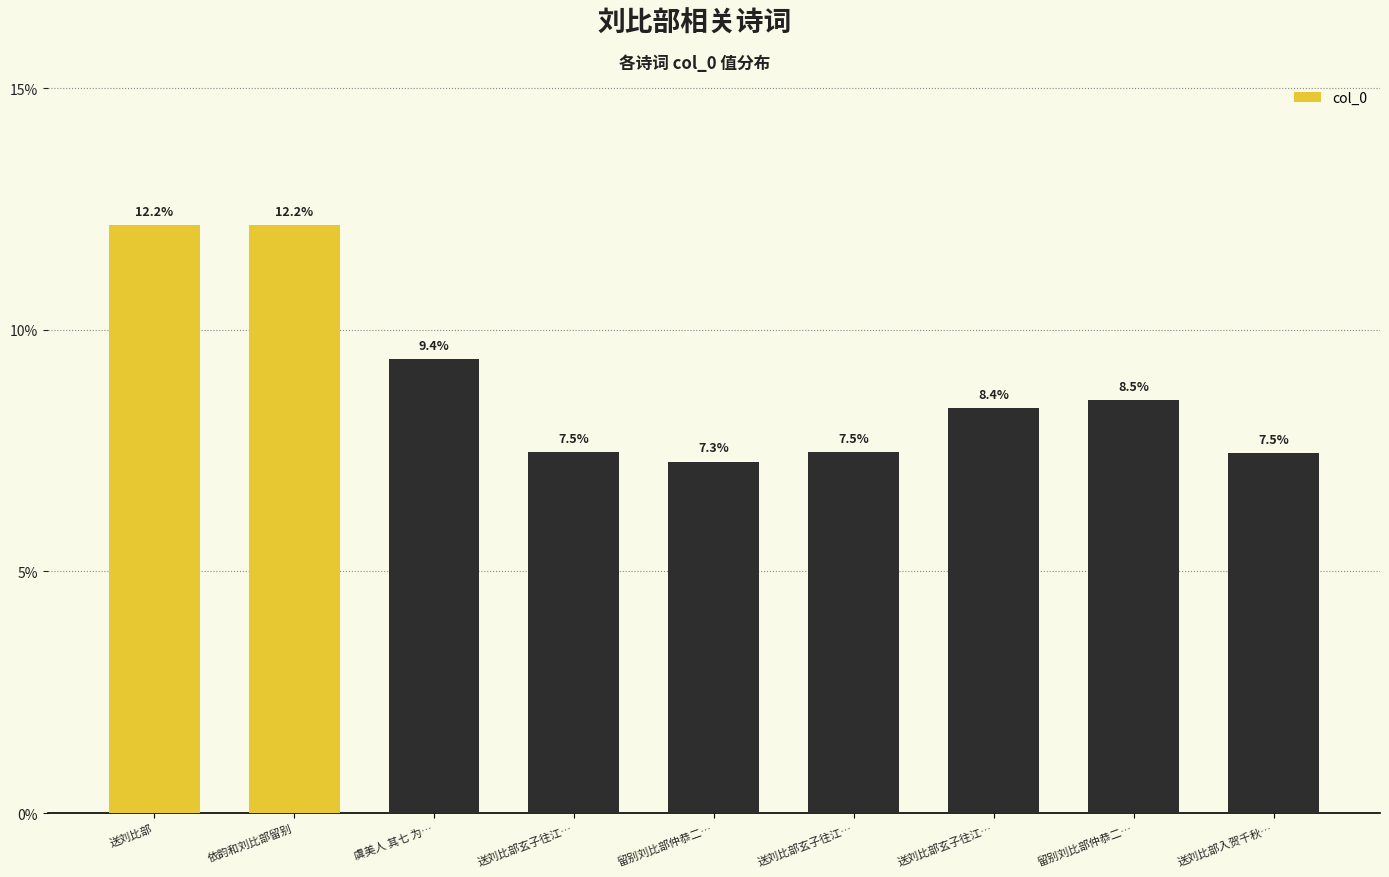

True or false: the data shows 3.0 at 送刘比部玄子往江….

False